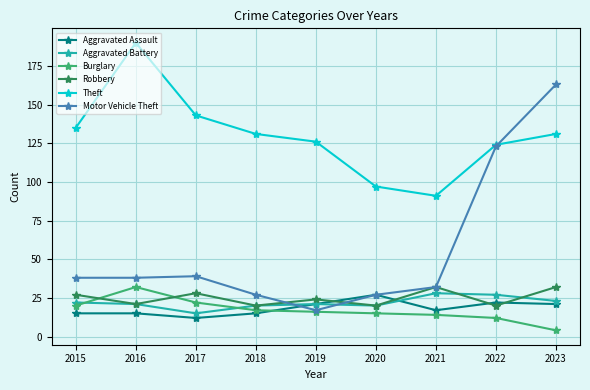

What are all the series names shown in the legend?

Aggravated Assault, Aggravated Battery, Burglary, Robbery, Theft, Motor Vehicle Theft